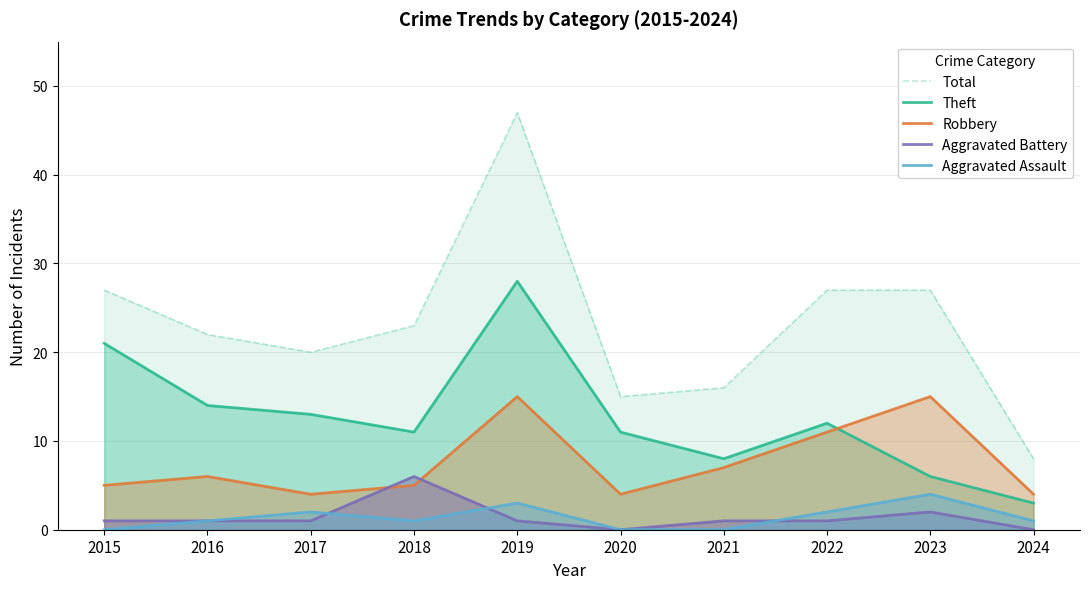

How many intersections are there between Theft and Robbery?

1